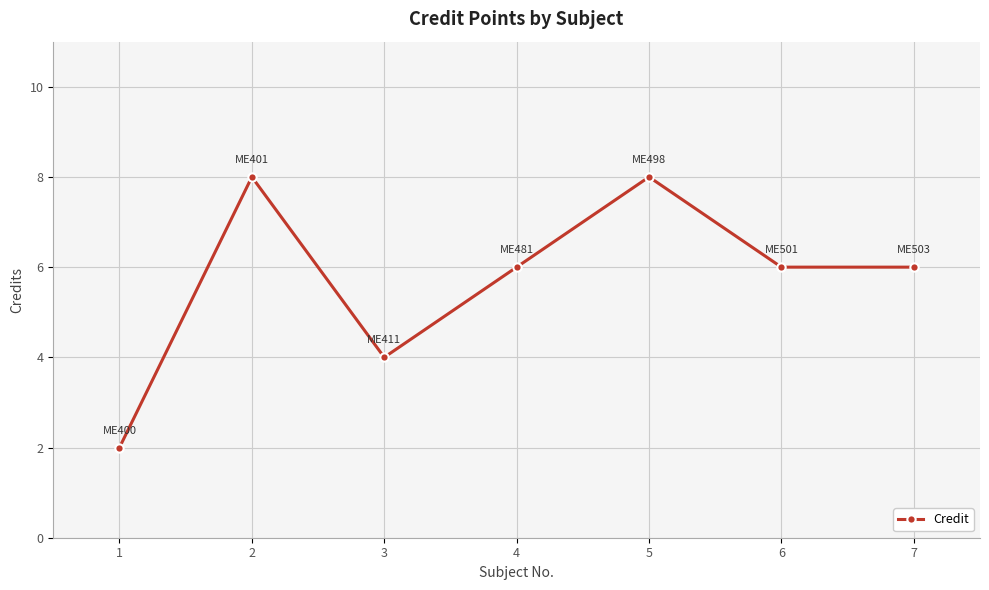

What is the value of the 1st point from the left?

2